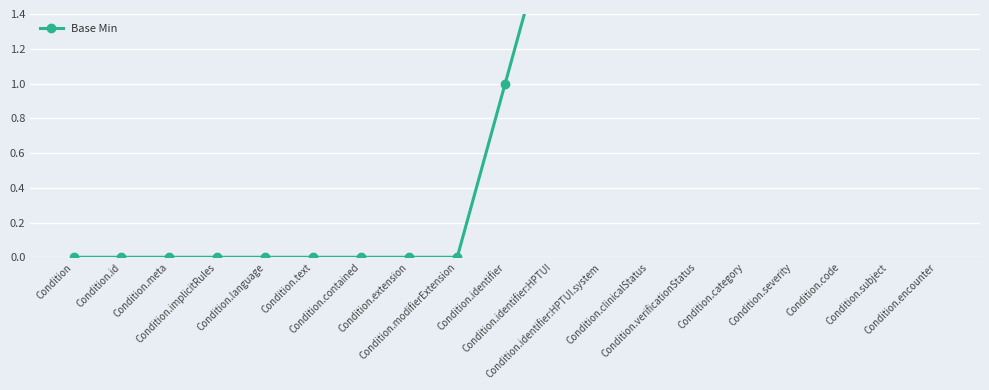

Rank the categories by value from highest to lowest.

Condition.encounter, Condition.subject, Condition.code, Condition.verificationStatus, Condition.category, Condition.severity, Condition.clinicalStatus, Condition.identifier:HPTUI.system, Condition.identifier:HPTUI, Condition.identifier, Condition, Condition.id, Condition.meta, Condition.implicitRules, Condition.language, Condition.text, Condition.contained, Condition.extension, Condition.modifierExtension